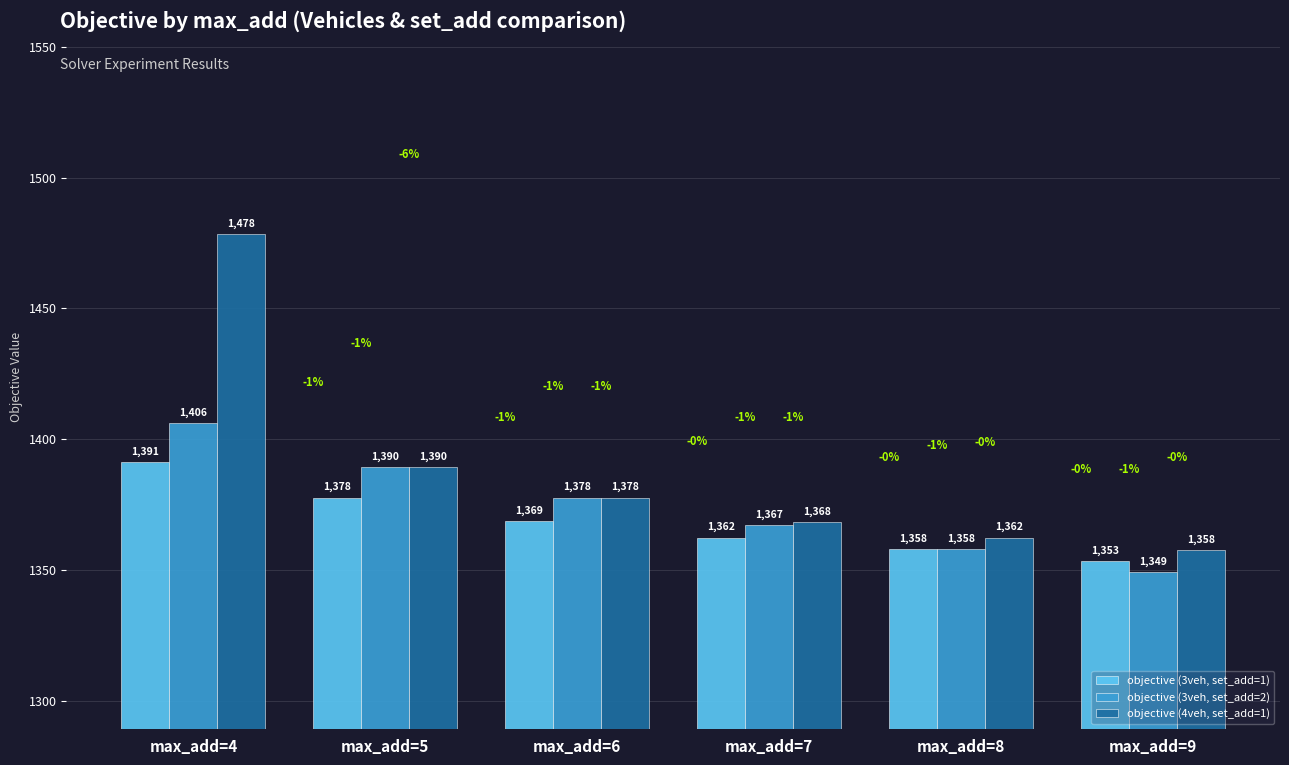

What value does the objective (3veh, set_add=2) series have at max_add=9?

1349.3